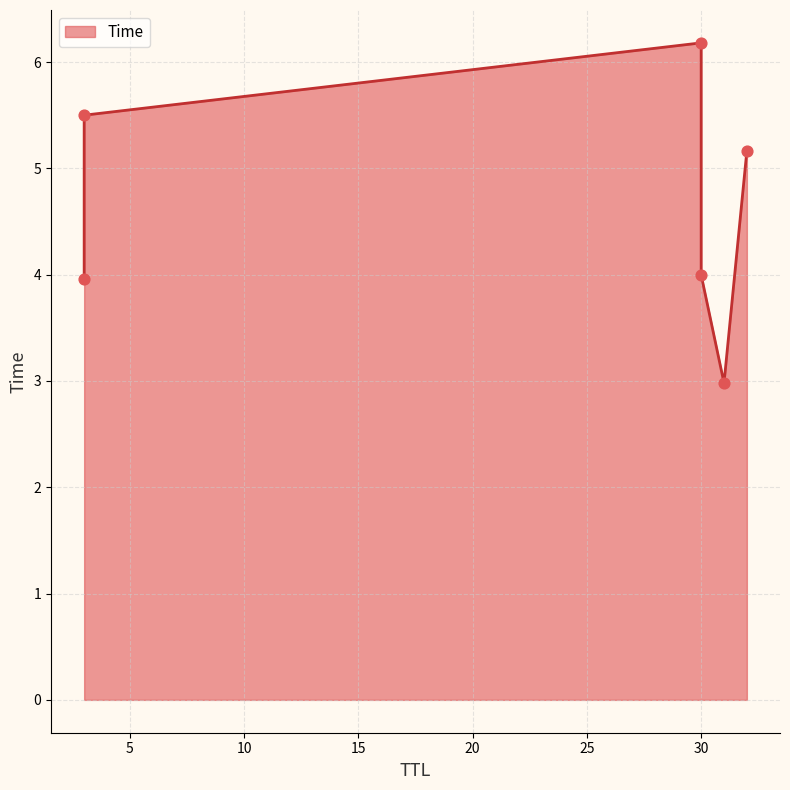

Approximately how many times larger is the value at 30 compared to 3?

0.7